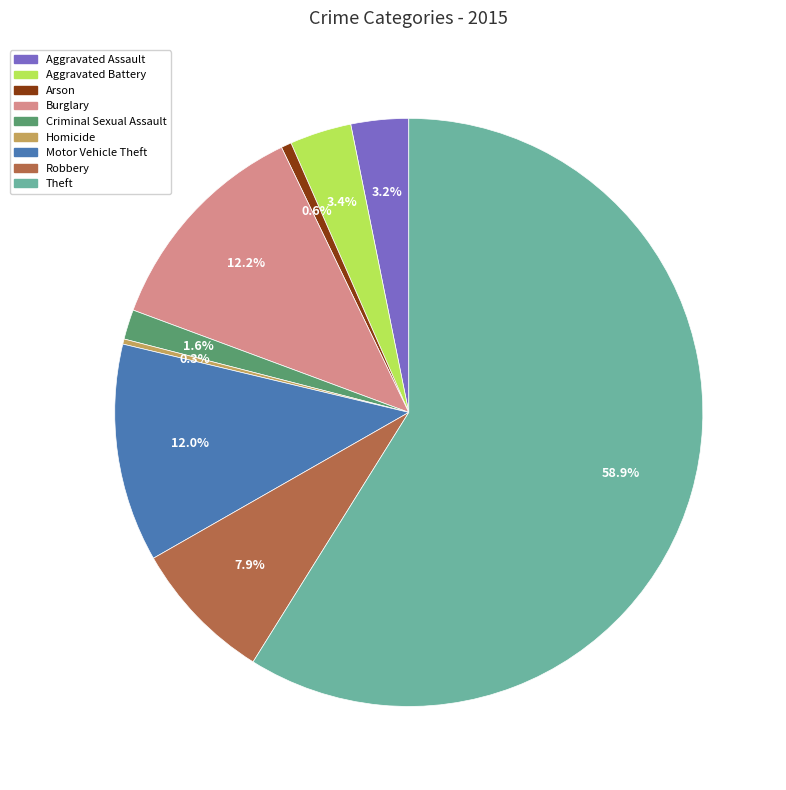

What is the majority slice?

Theft